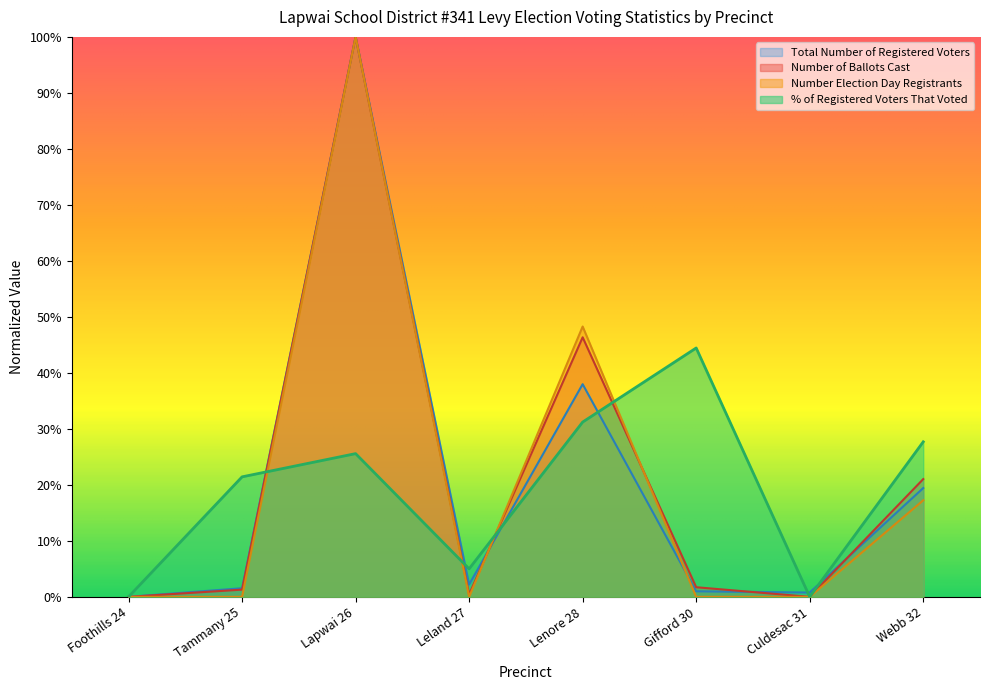

What is the value of the Number of Ballots Cast point at the 8th from the left?

0.2